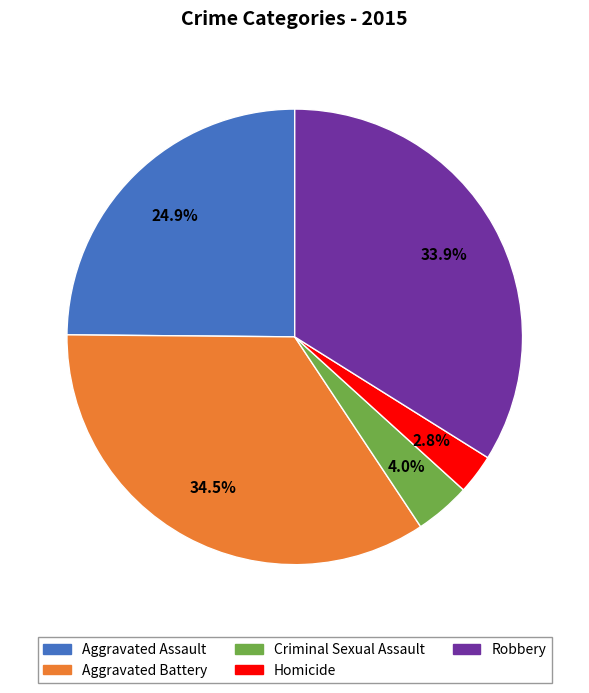

What is the largest slice in the pie chart?

Aggravated Battery